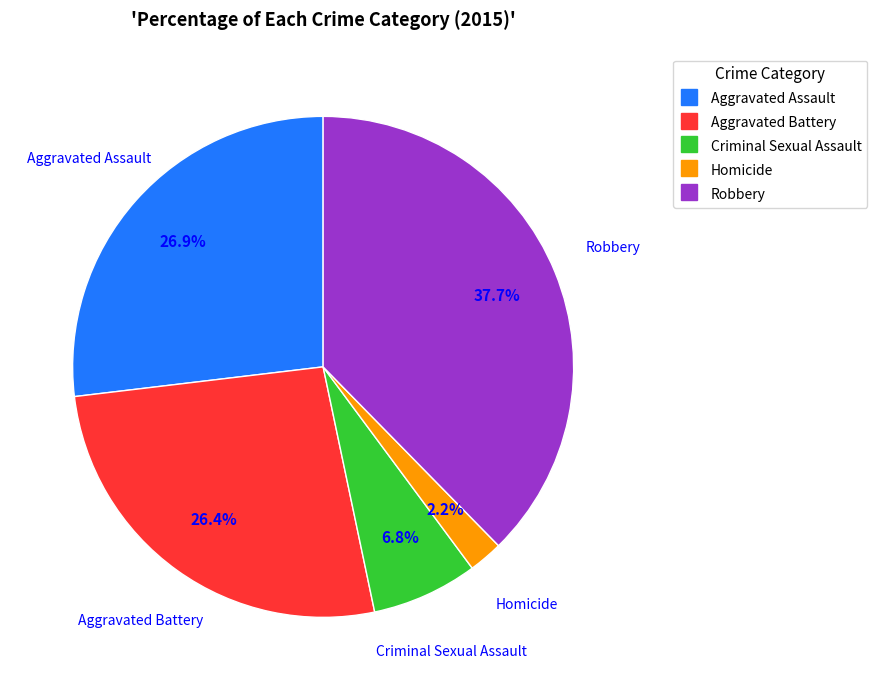

Combined, do Criminal Sexual Assault and Aggravated Battery account for over 50%?

No